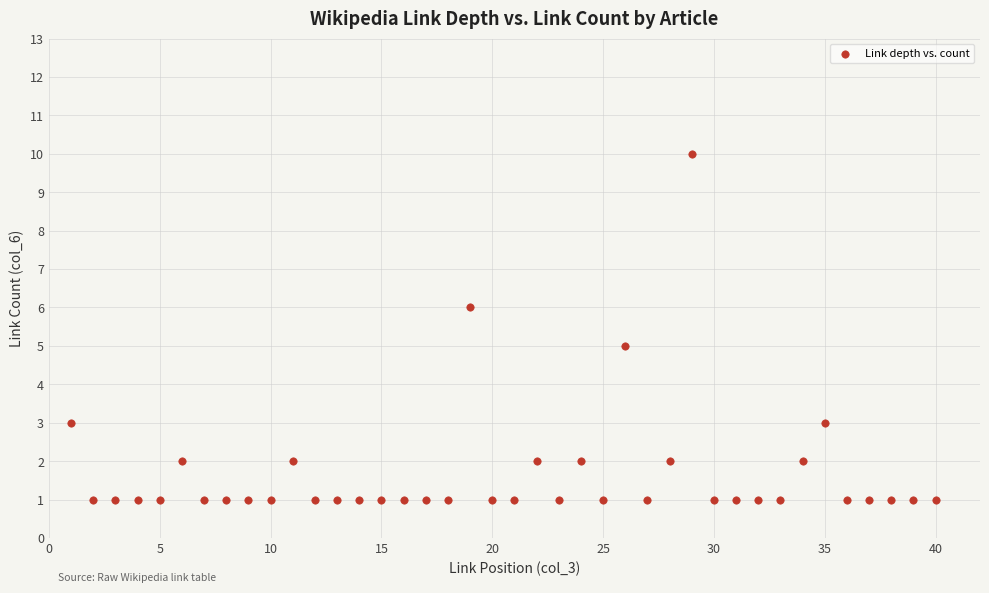

What is the range of Y values (max minus min)?

9